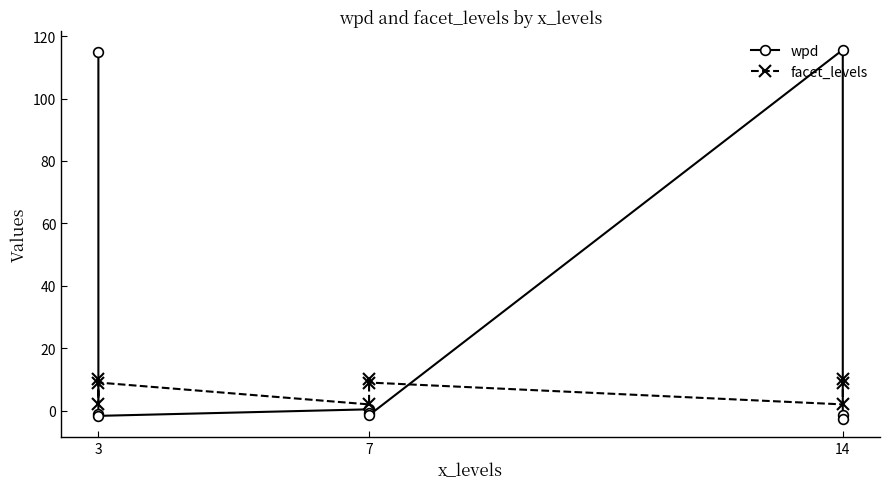

Is it true that facet_levels equals 2.6 at 14?

False